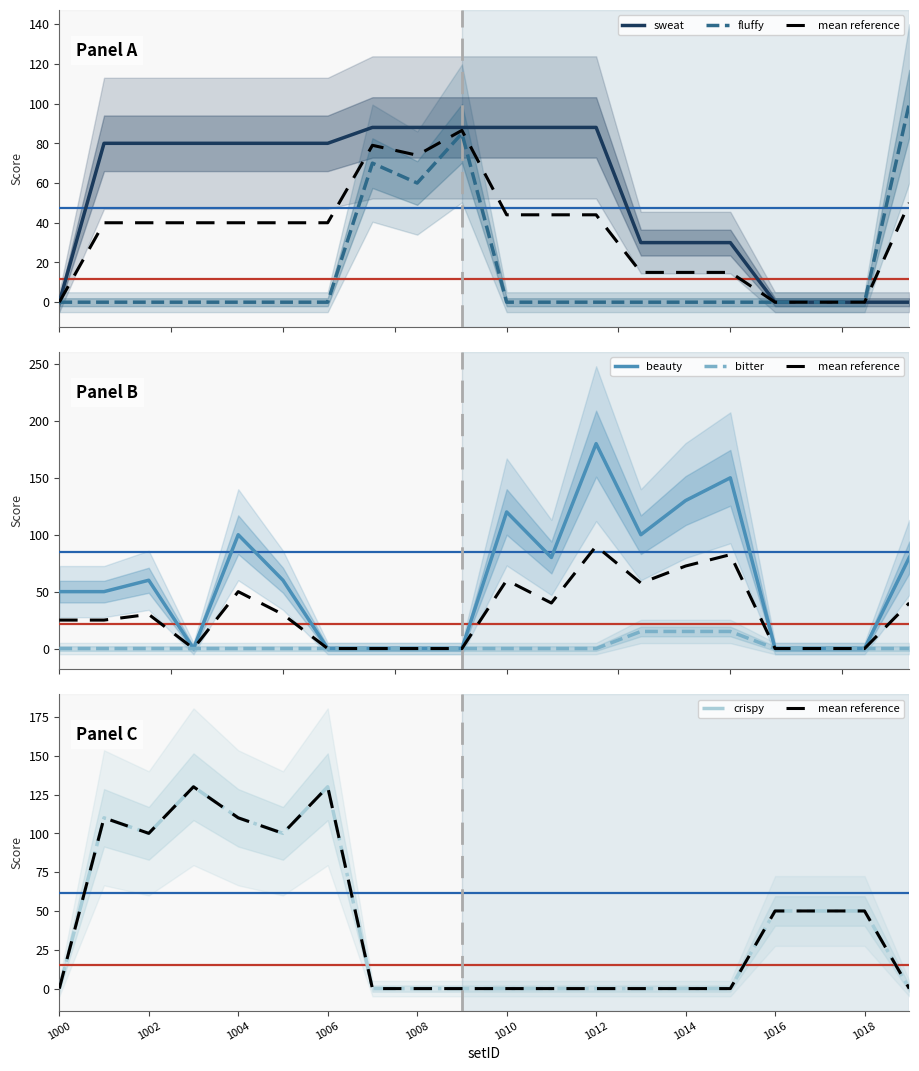

What are all the series names shown in the legend?

sweat, fluffy, mean reference, beauty, bitter, crispy